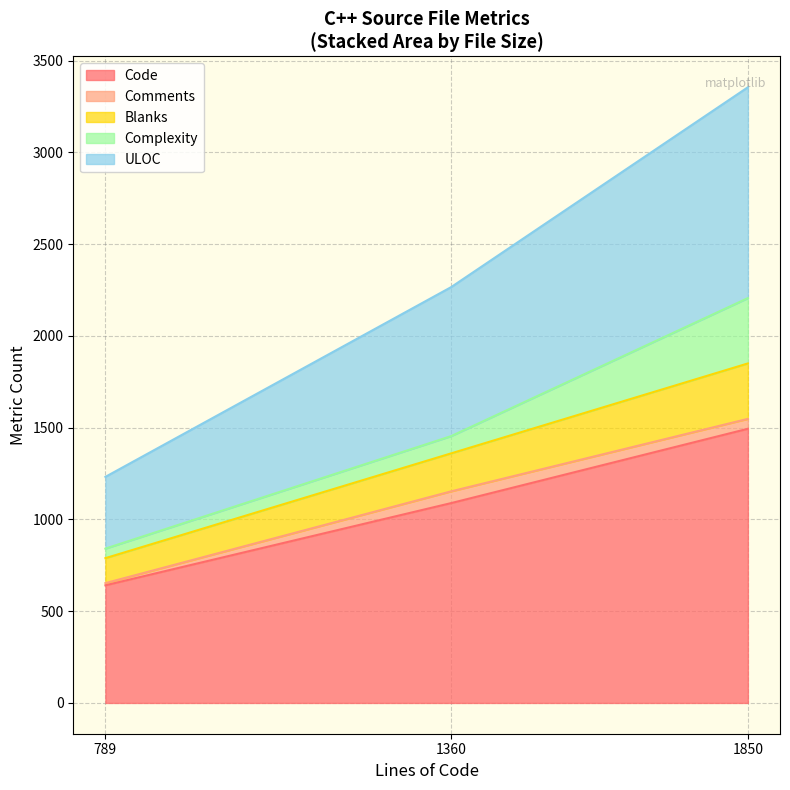

At which category is the sum across all series the highest?

1850